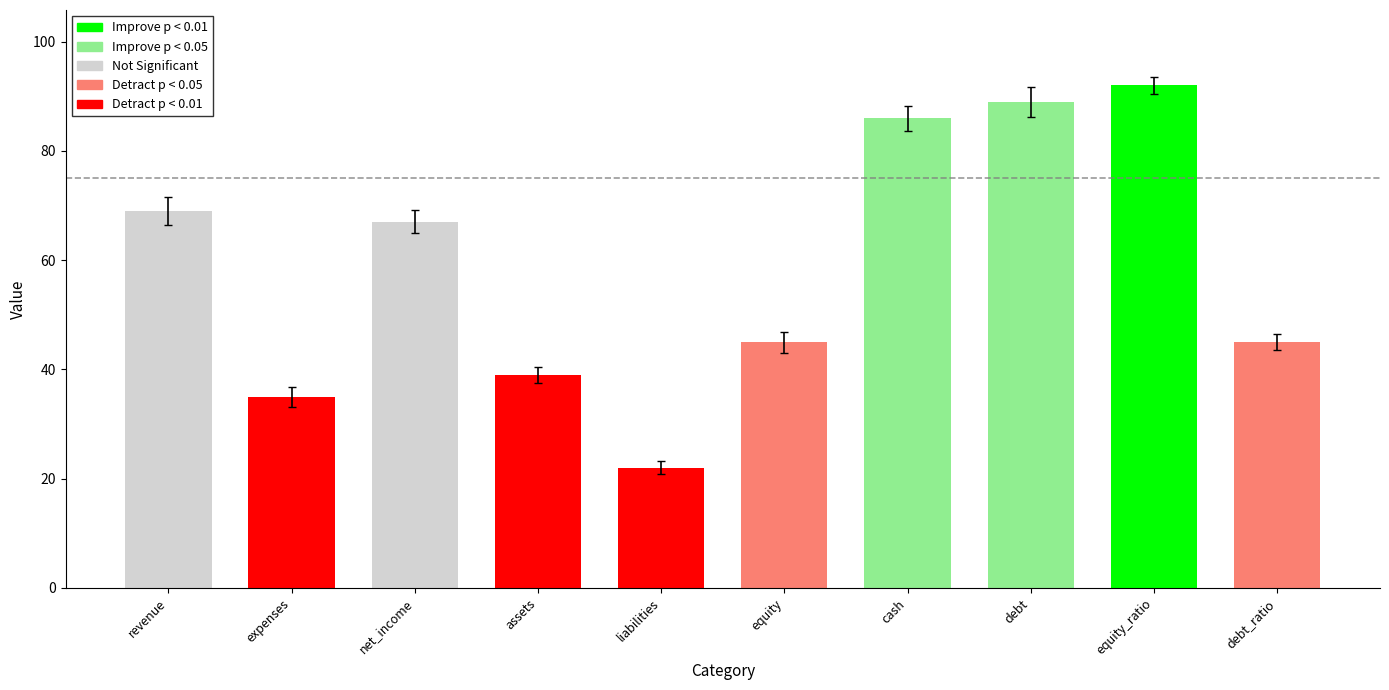

What is the difference between the second highest and minimum values?

67